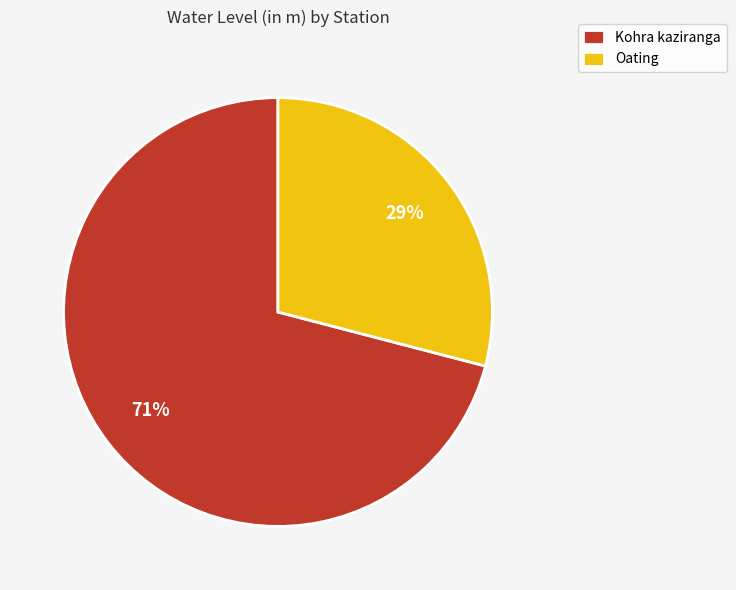

Which category has the biggest portion of the pie?

Kohra kaziranga